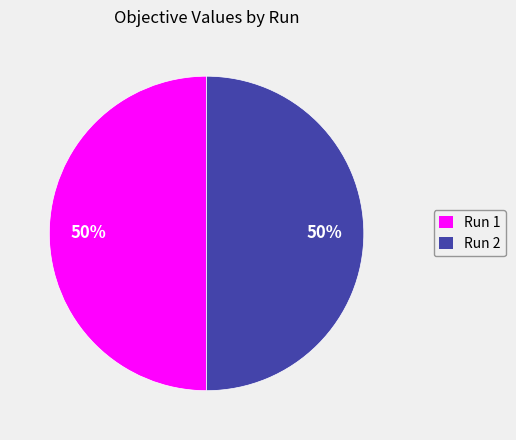

To the nearest percent, what percentage of the pie is Run 2?

50%